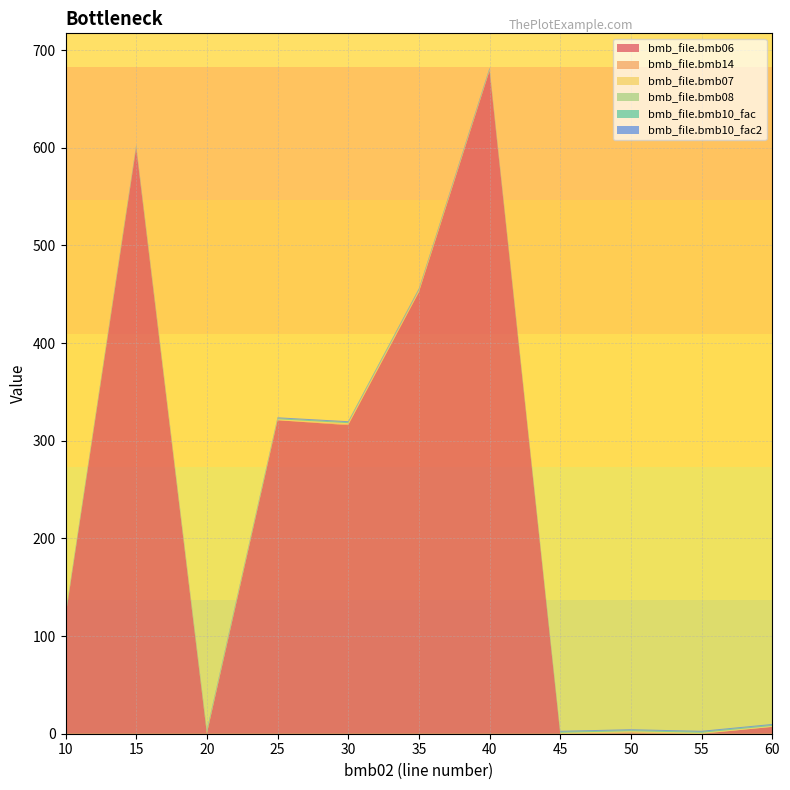

Reading left to right, extract all data points from this chart.

bmb_file.bmb06: 120.0	600.0	0.0	321.0	316.0	452.0	679.0	0.0	0.6	0.0	7.0
bmb_file.bmb14: 0.0	0.0	1.0	0.0	1.0	1.0	0.0	0.0	1.0	0.0	0.0
bmb_file.bmb07: 1.0	1.0	1.0	1.0	1.0	1.0	1.0	1.0	1.0	1.0	1.0
bmb_file.bmb08: 0.0	0.0	0.0	0.0	0.0	0.0	0.0	0.0	0.0	0.0	0.0
bmb_file.bmb10_fac: 1.0	1.0	1.0	1.0	1.0	1.0	1.0	1.0	1.0	1.0	1.0
bmb_file.bmb10_fac2: 1.0	1.0	1.0	1.0	1.0	1.0	1.0	1.0	1.0	1.0	1.0